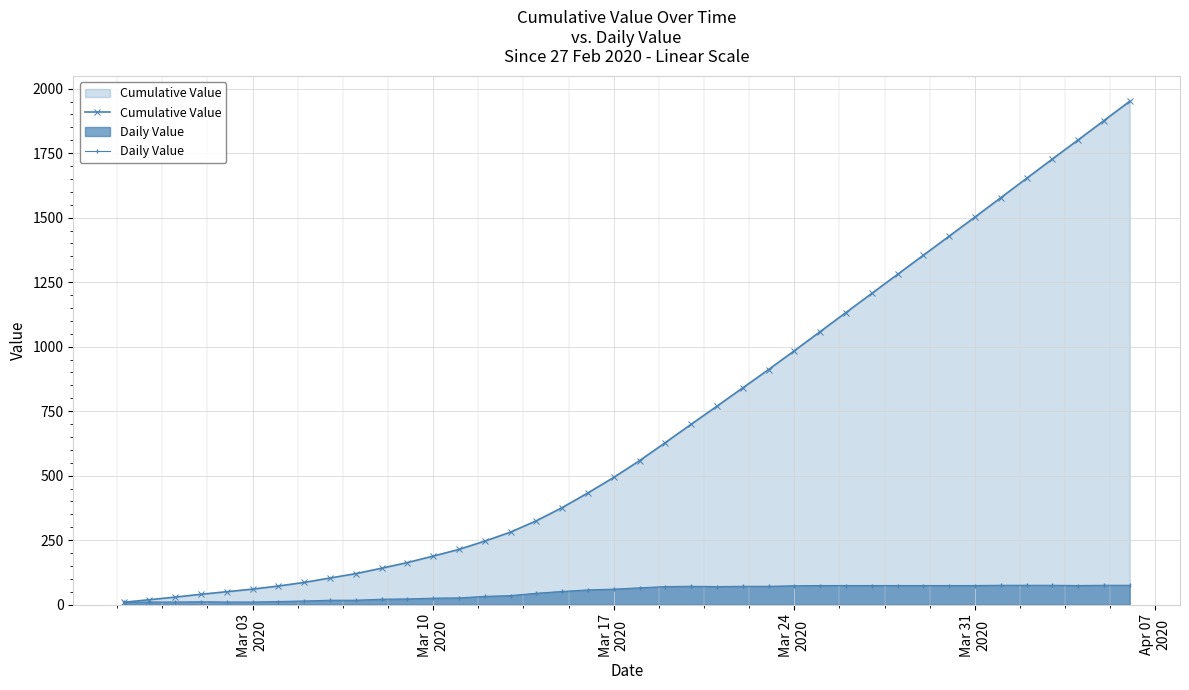

What is the maximum value for Daily Value?

75